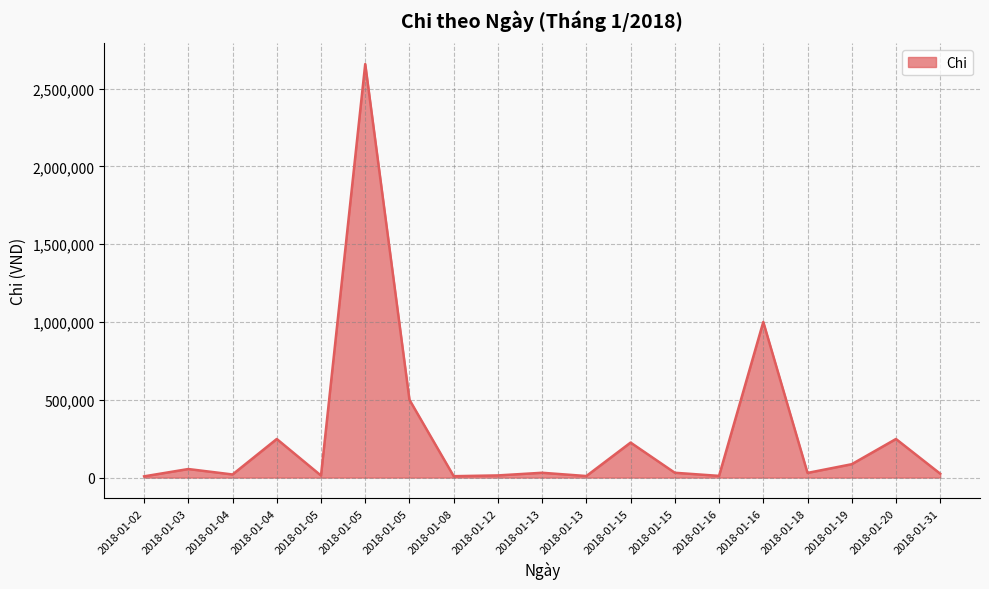

Reading left to right, extract all data points from this chart.

2018-01-02=8000	2018-01-03=55000	2018-01-04=20000	2018-01-04=248000	2018-01-05=13000	2018-01-05=2657500	2018-01-05=500000	2018-01-08=9000	2018-01-12=14000	2018-01-13=31000	2018-01-13=10000	2018-01-15=225000	2018-01-15=31000	2018-01-16=11000	2018-01-16=1000000	2018-01-18=30000	2018-01-19=86000	2018-01-20=248000	2018-01-31=25000